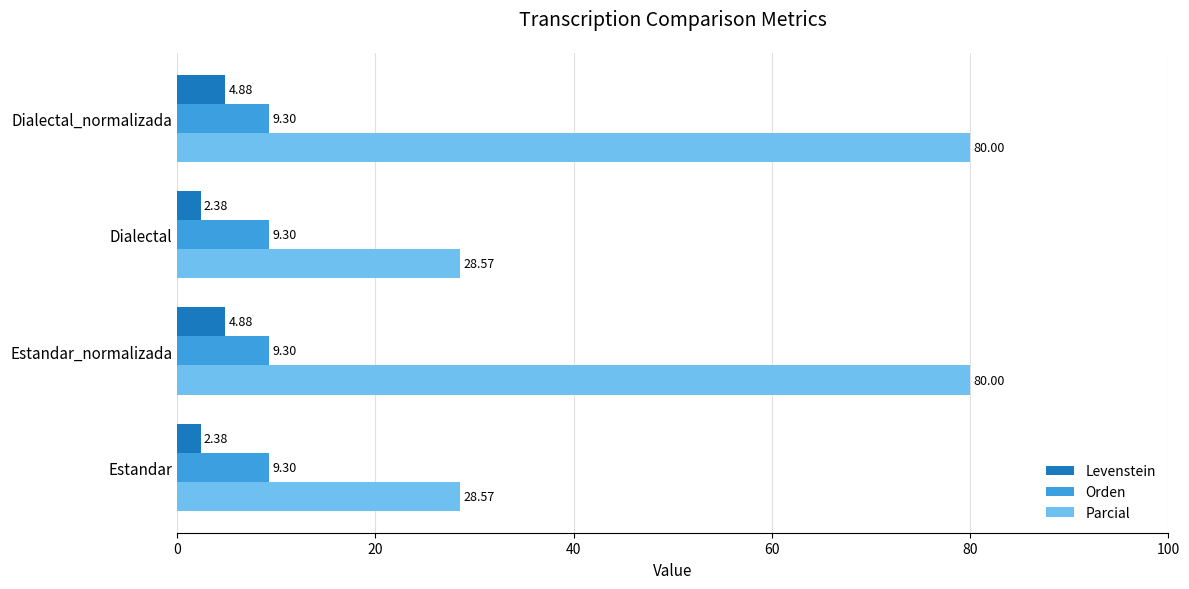

What is the difference between the highest and lowest values at Estandar?

26.2